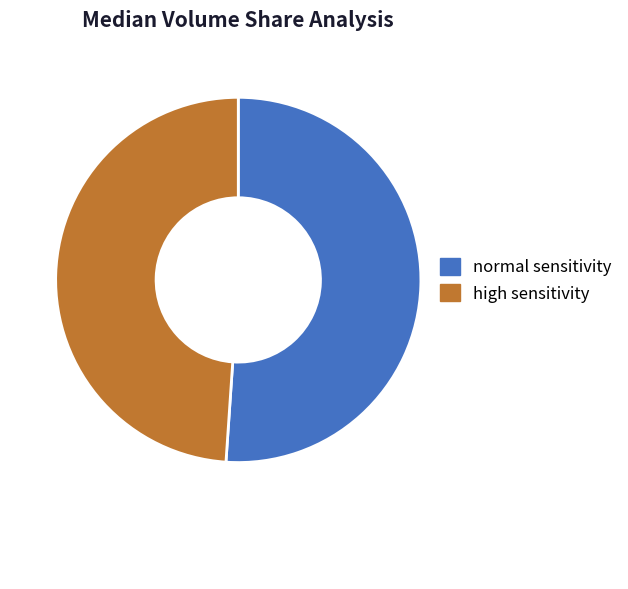

Which category has the smallest portion of the pie?

high sensitivity